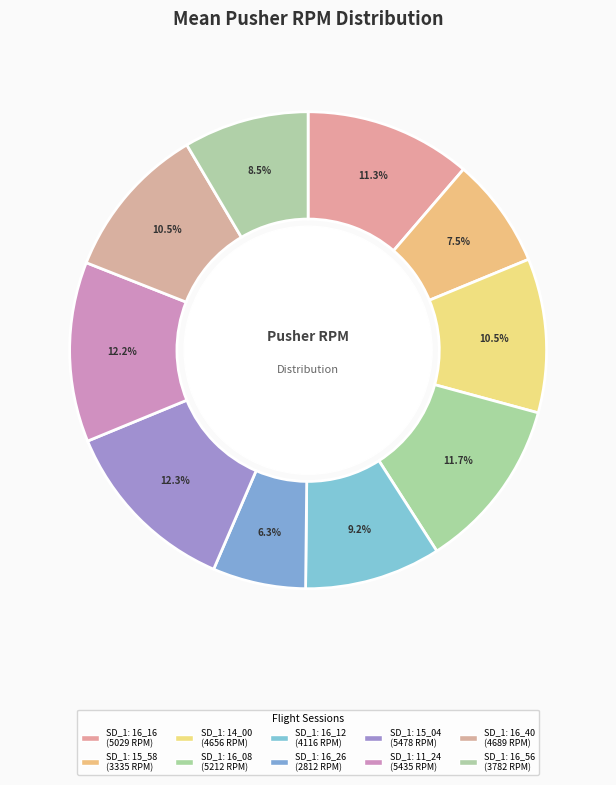

How many segments does this pie chart have?

10